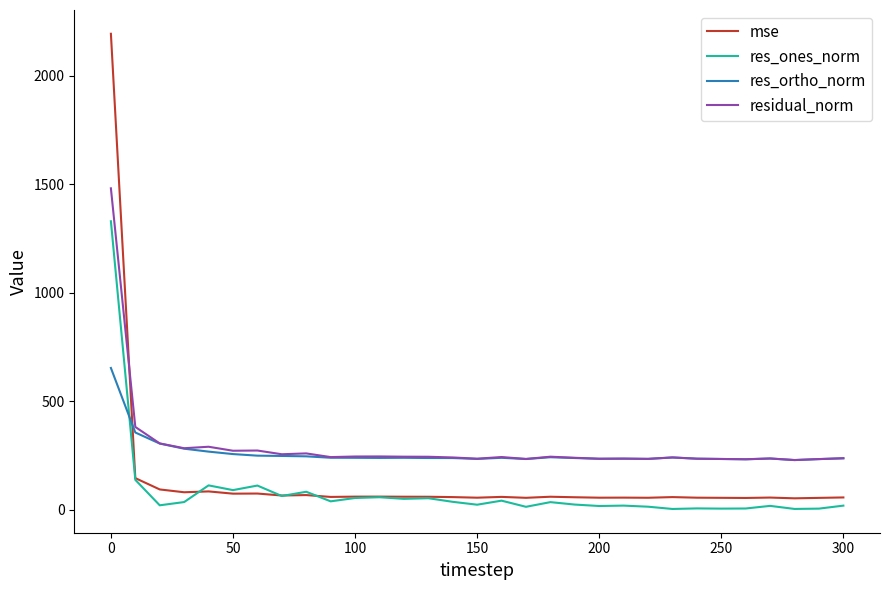

List the series in order of their peak value, highest first.

mse, residual_norm, res_ones_norm, res_ortho_norm